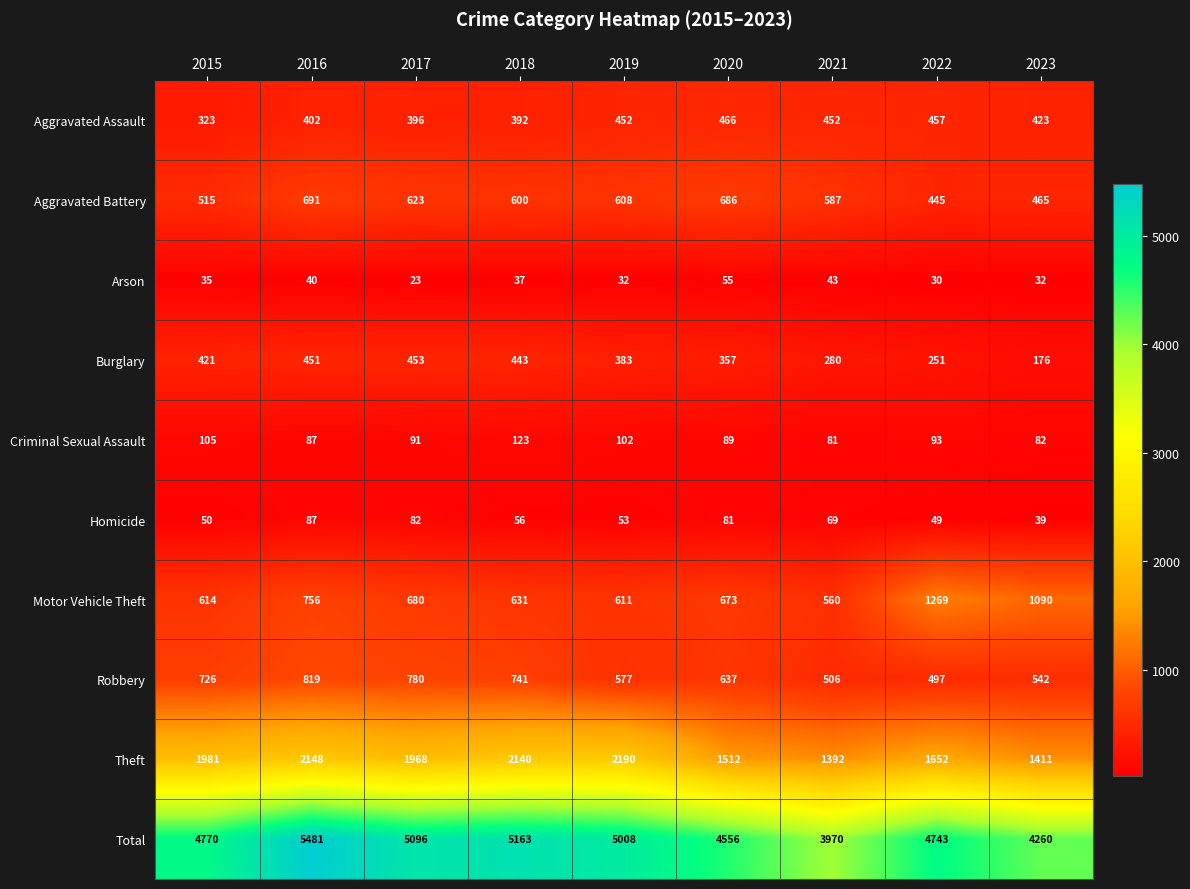

What is the difference between the highest and lowest values at 2019?

4976